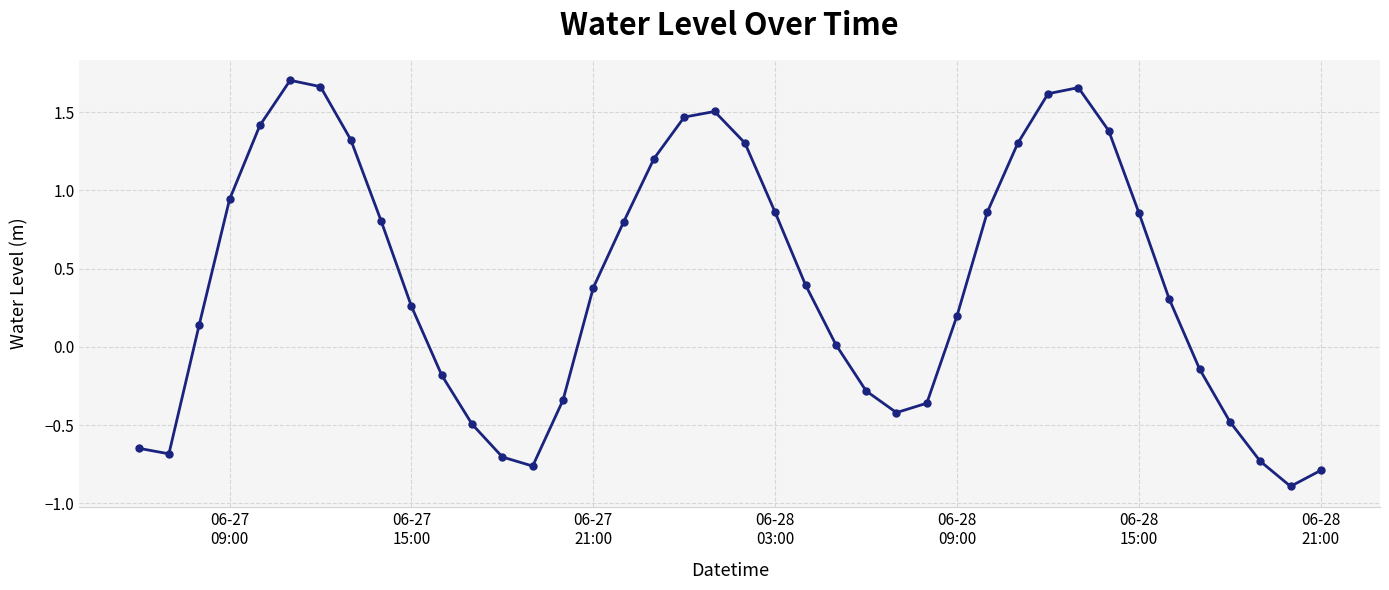

What is the smallest value displayed?

-0.9